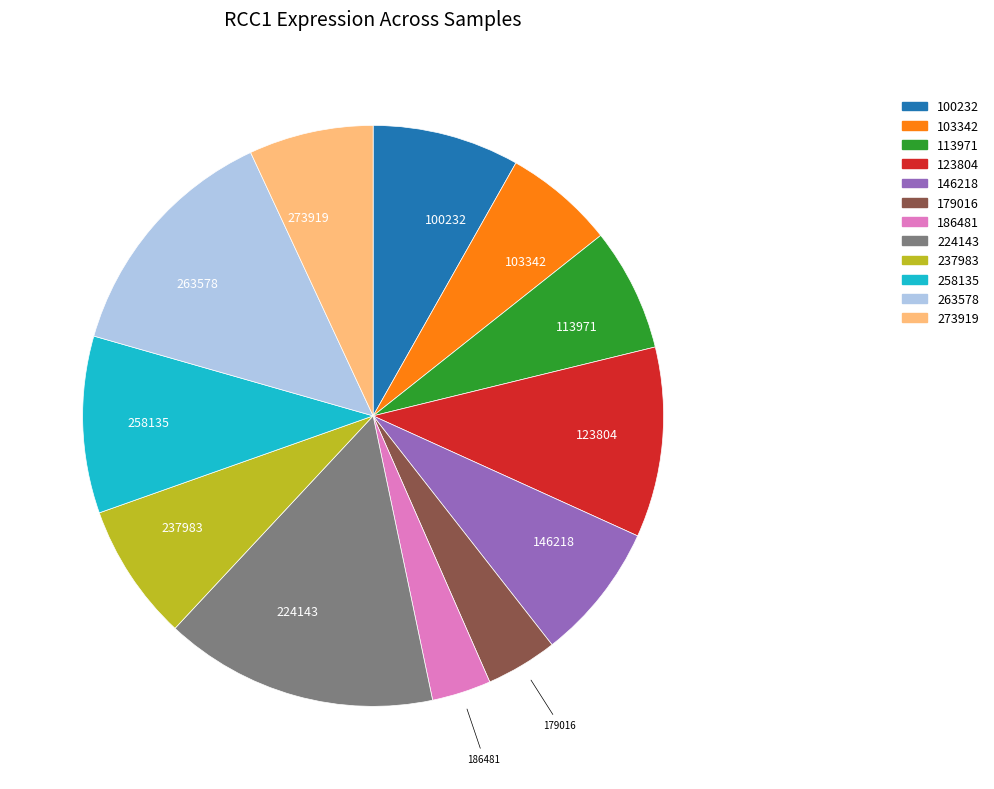

How many slices are in this pie chart?

12